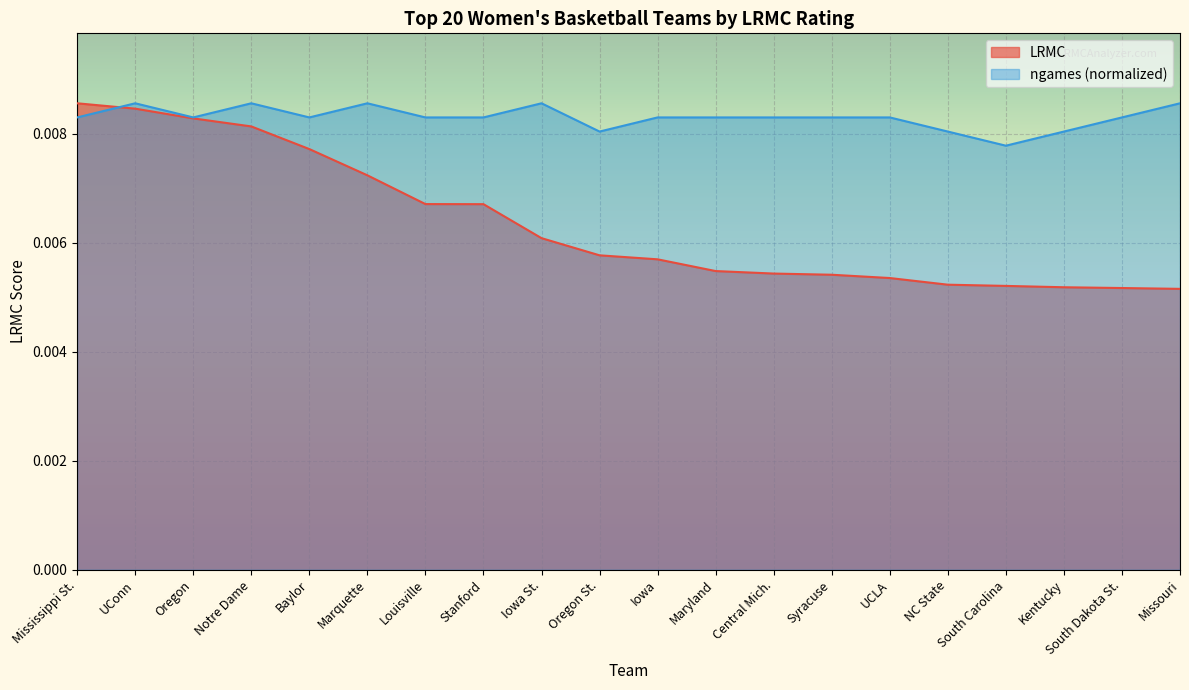

True or false: ngames has more than 0 points higher than both neighbors.

True